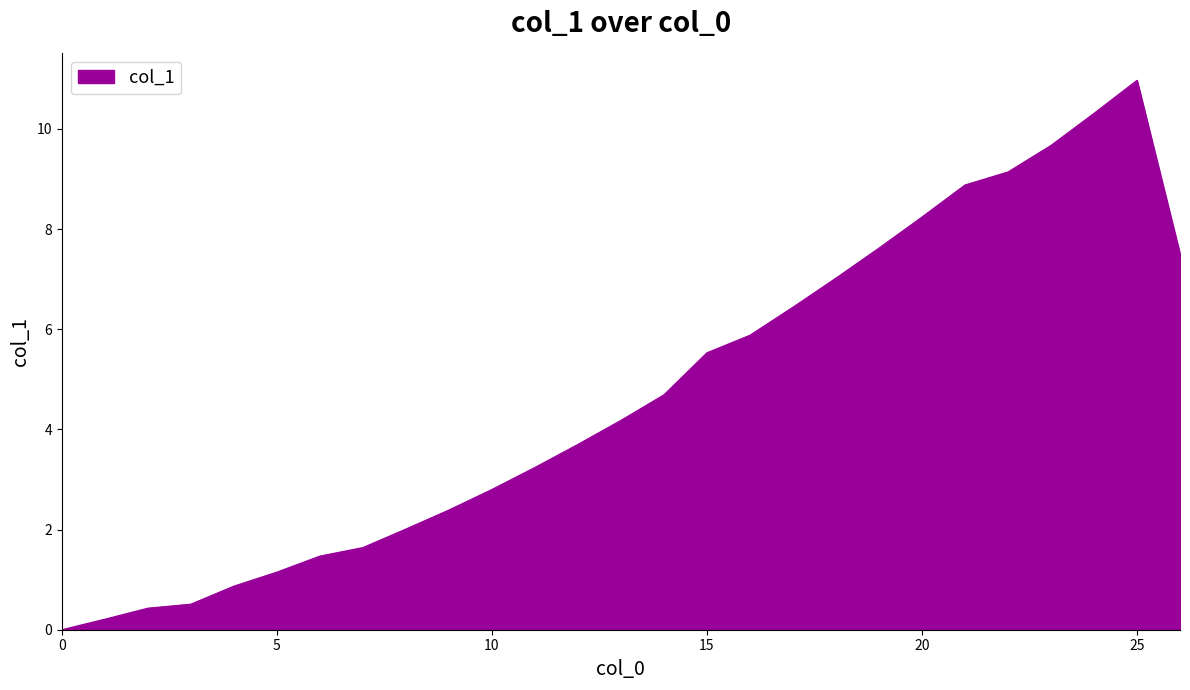

What is the difference between the maximum and minimum values?

11.0